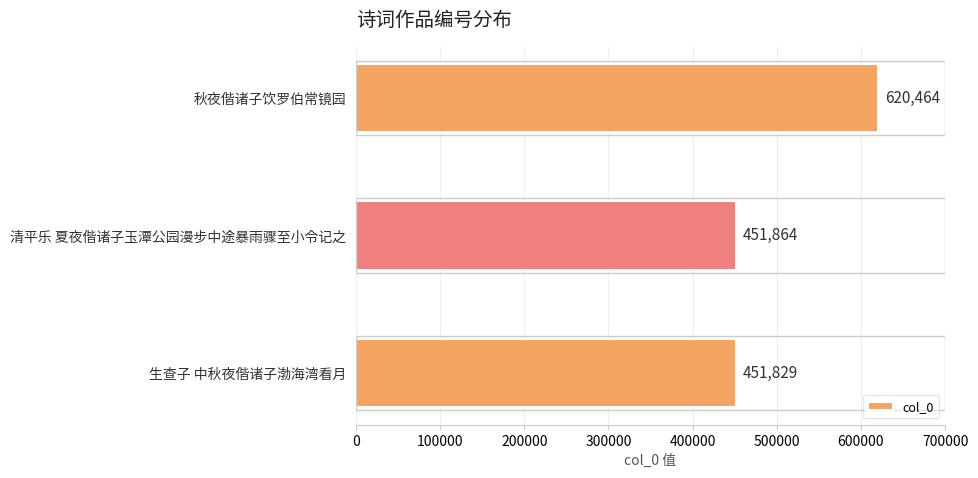

Are the bars grouped side by side (vs. stacked)?

No